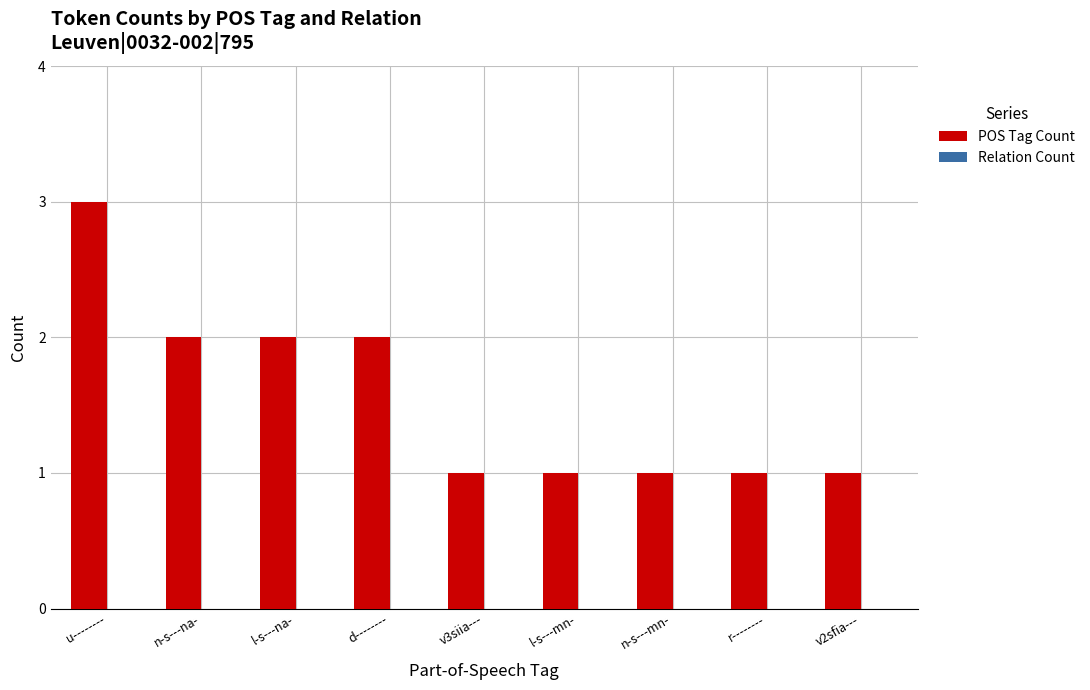

What is the maximum value shown in the chart?

3